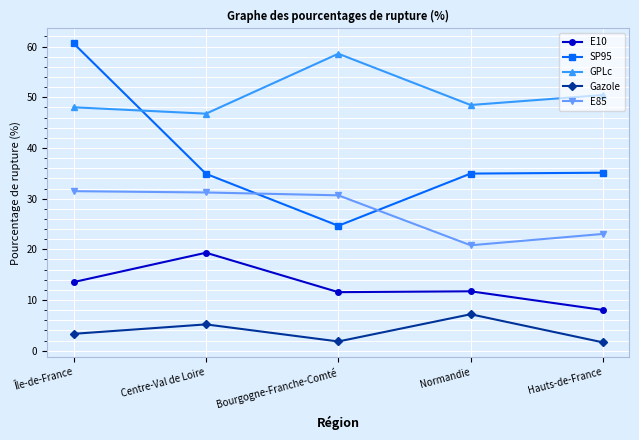

The GPLc series shows 68.0 at Normandie. True or false?

False